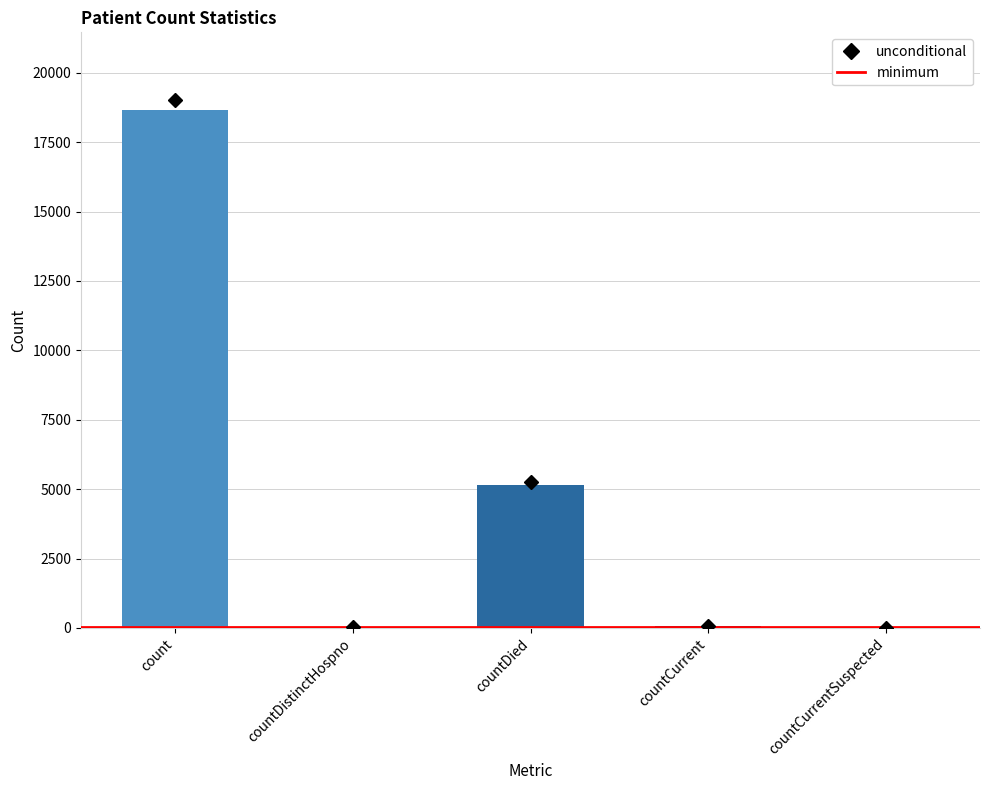

What is the change in value from countDied to countCurrentSuspected?

-5159